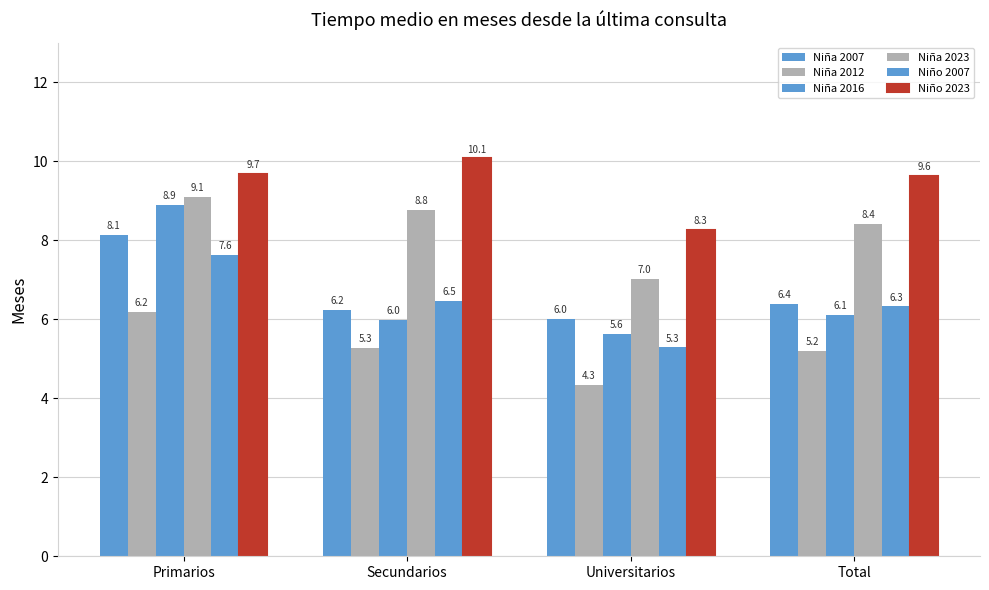

What position from the left is Secundarios?

2